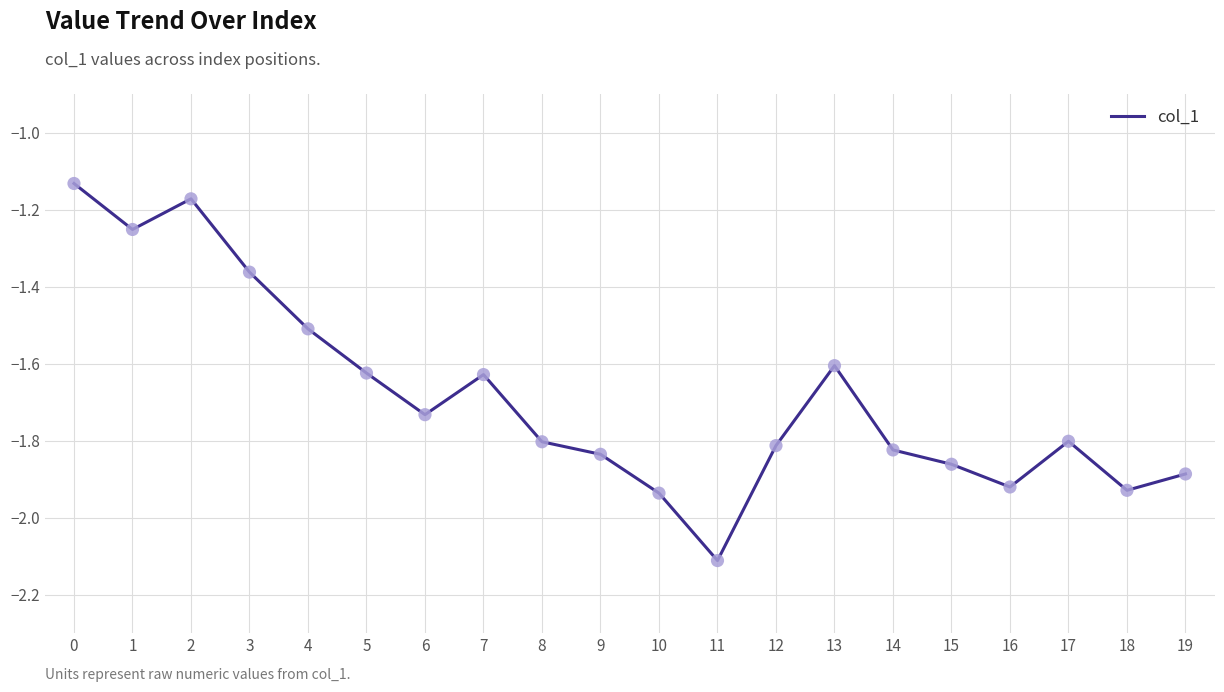

Which has a higher value, 10 or 17?

17